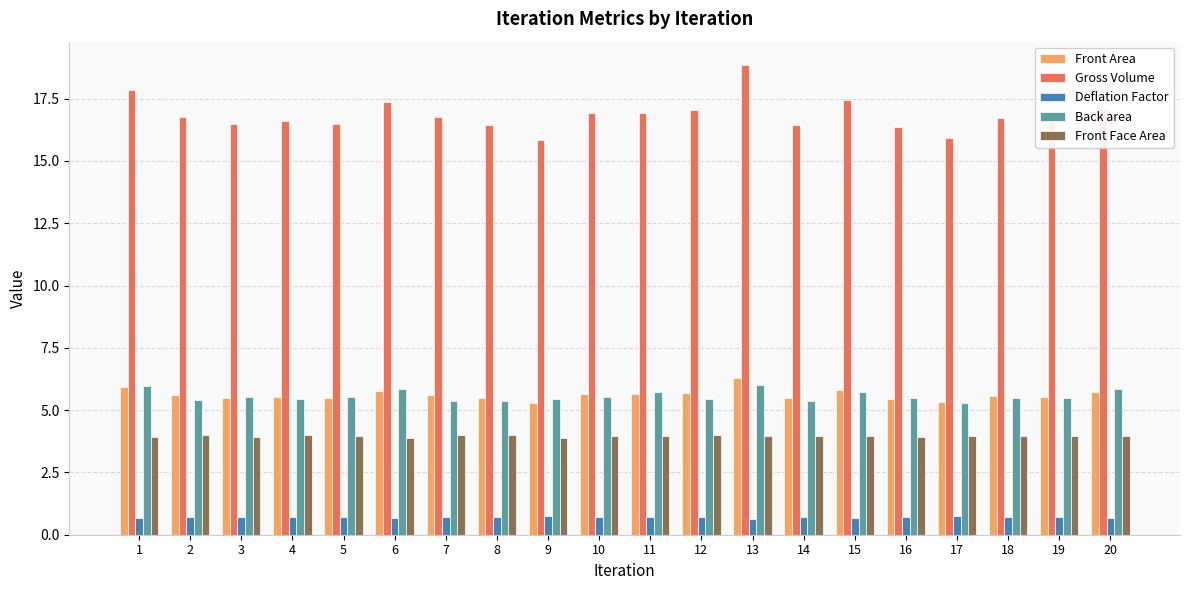

What is the sum of the Deflation Factor values at 19 and 11?

1.4